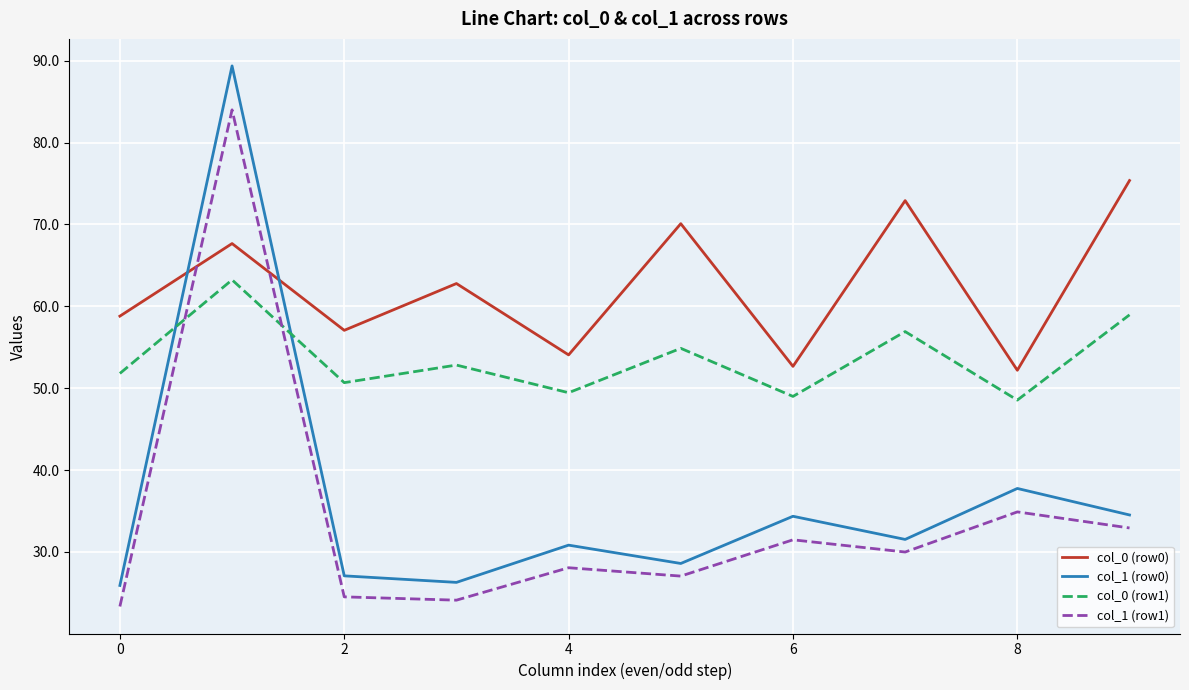

Which series has the largest total across all categories?

col_0 (row0)